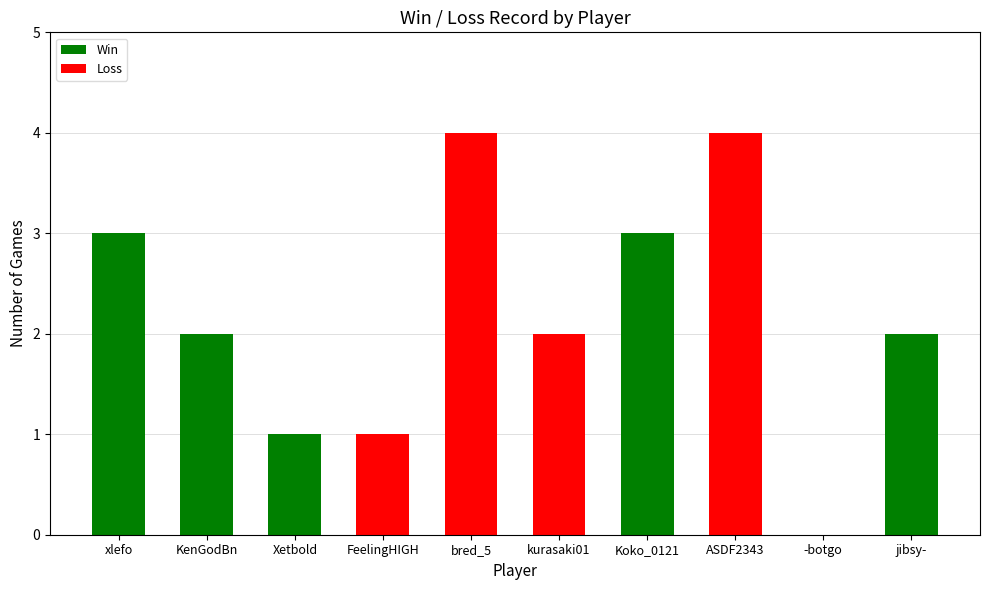

Are the bars horizontal?

No